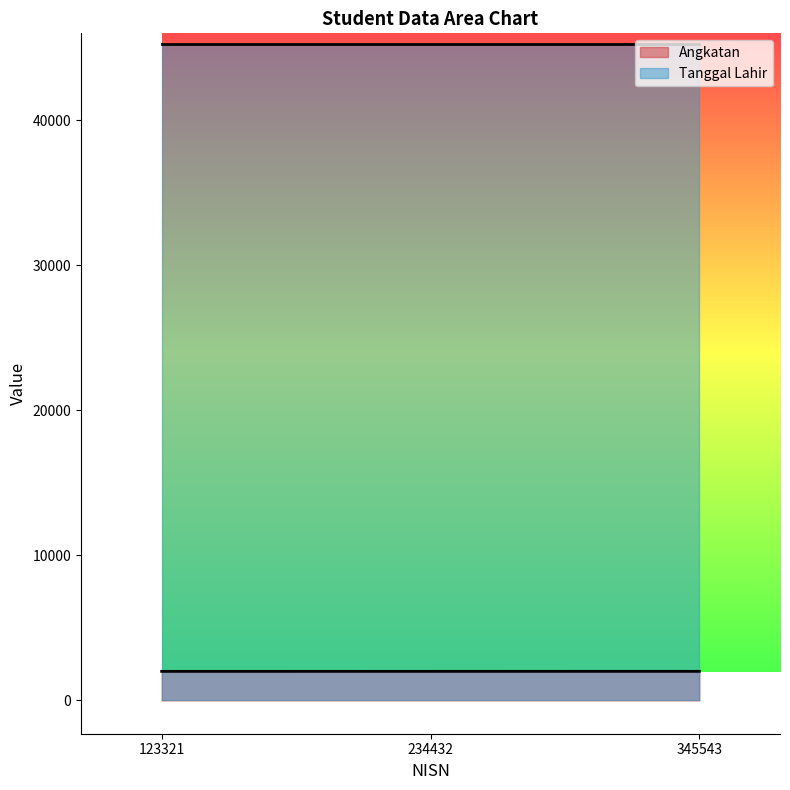

What is the smallest value displayed?

2000